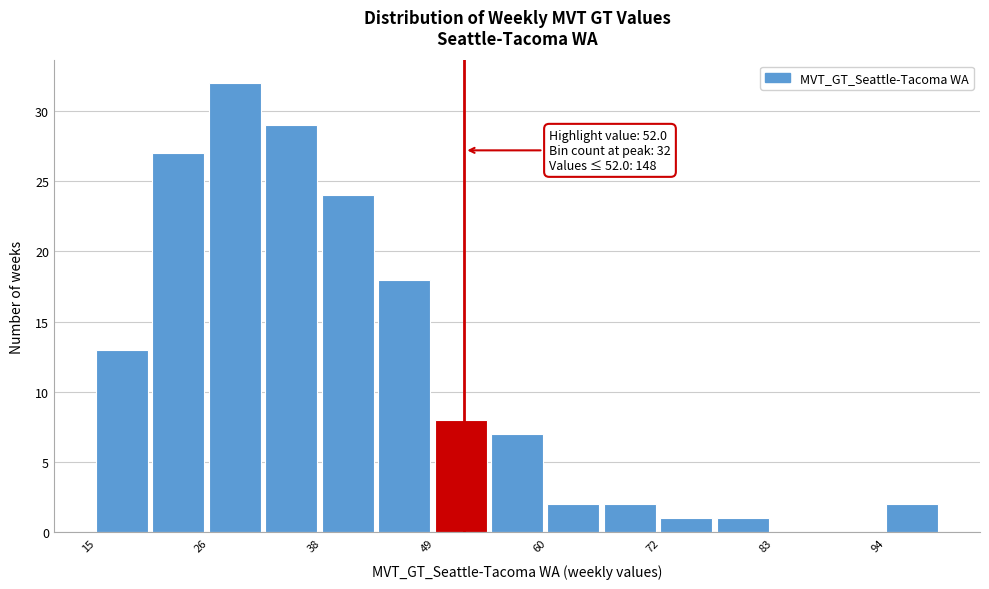

Around what value on the x-axis is the tallest bar? Give the approximate position of its centre, as read against the axis.

28